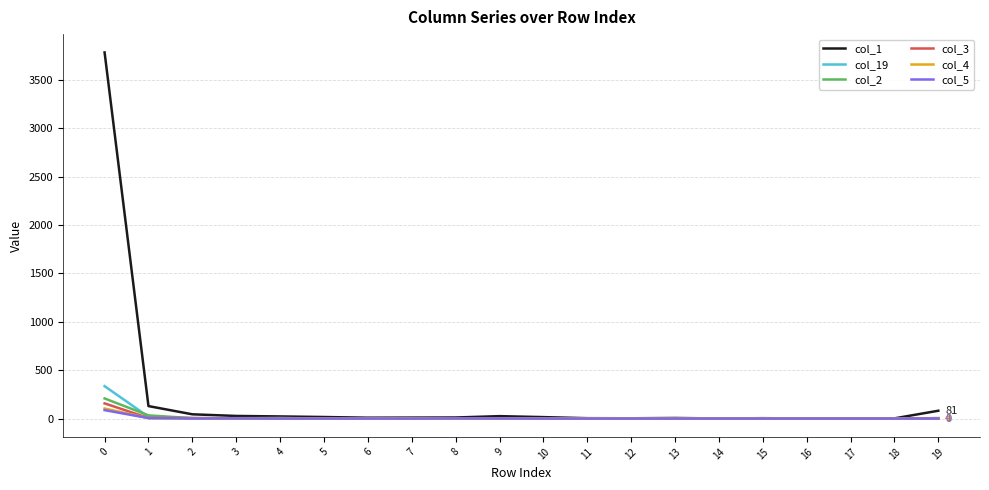

Which series has the largest range (max minus min)?

col_1